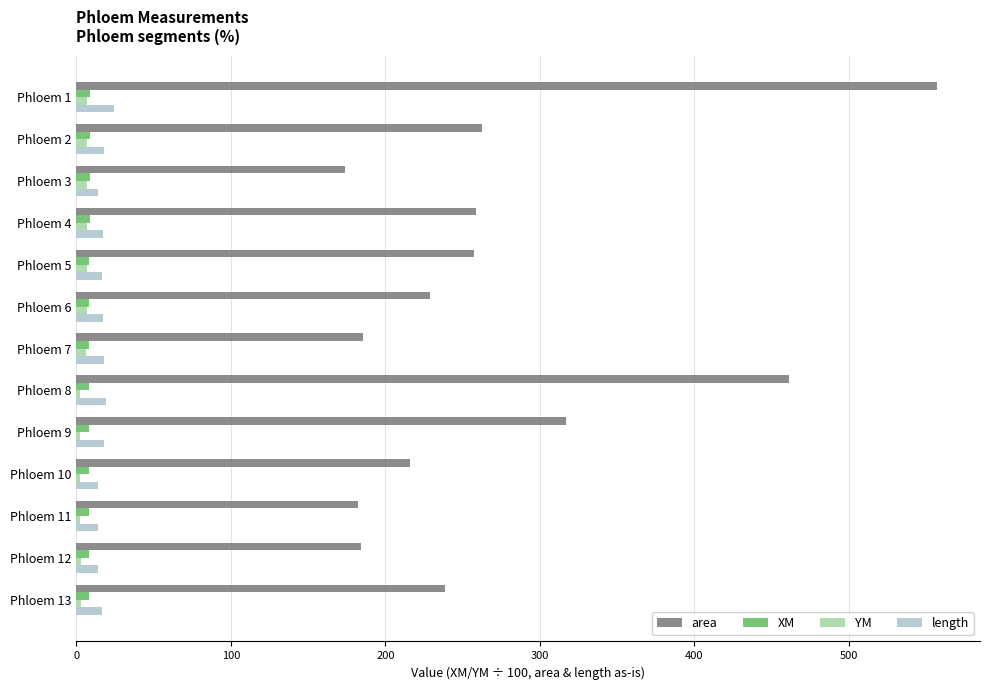

What is the minimum value for length?

13.9